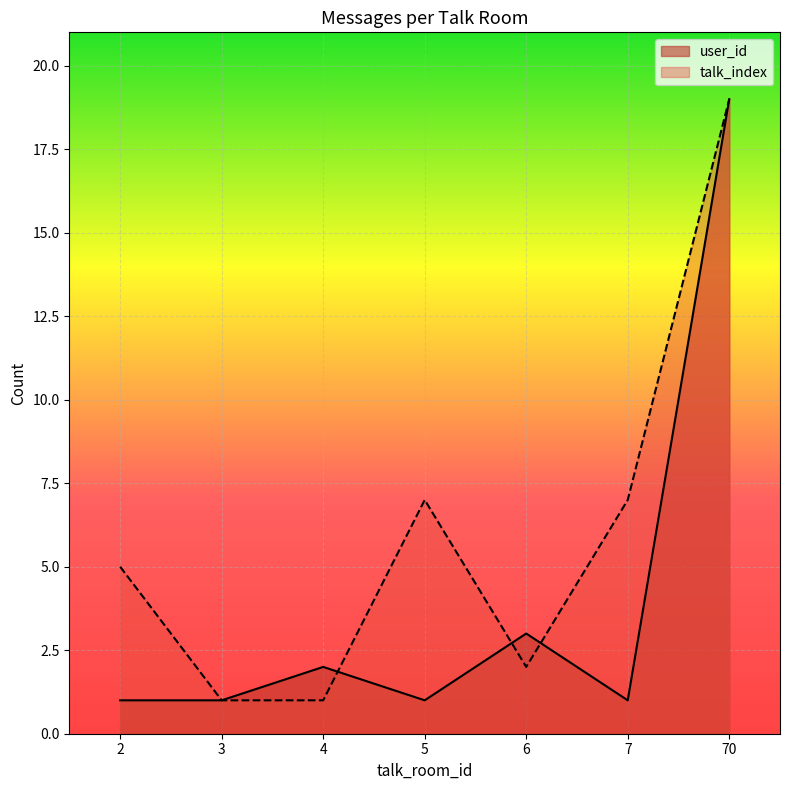

True or false: user_id and talk_index intersect in this chart.

True